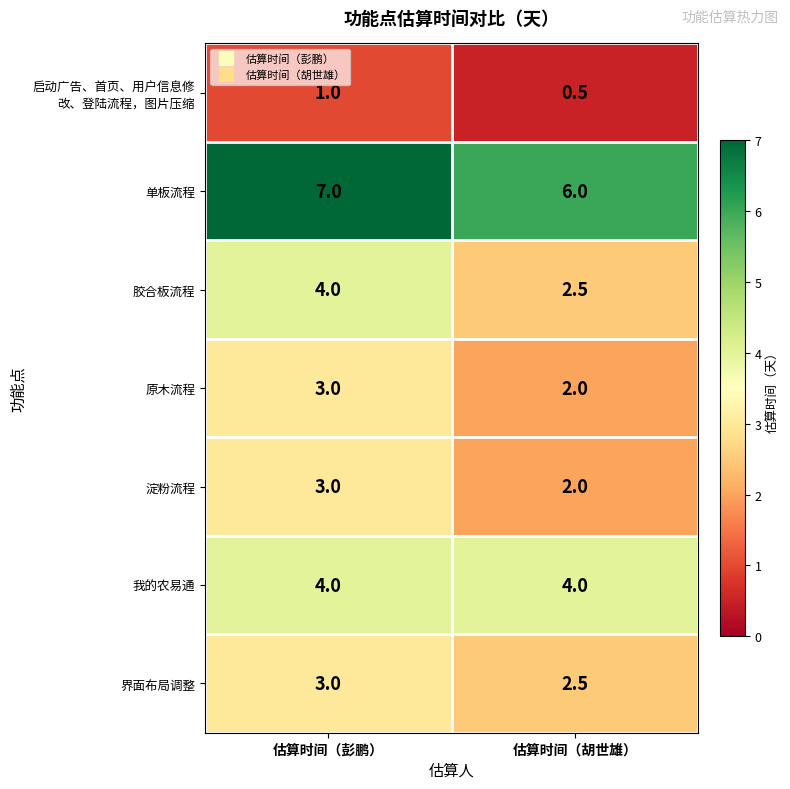

At how many categories does at least one series exceed 0?

2